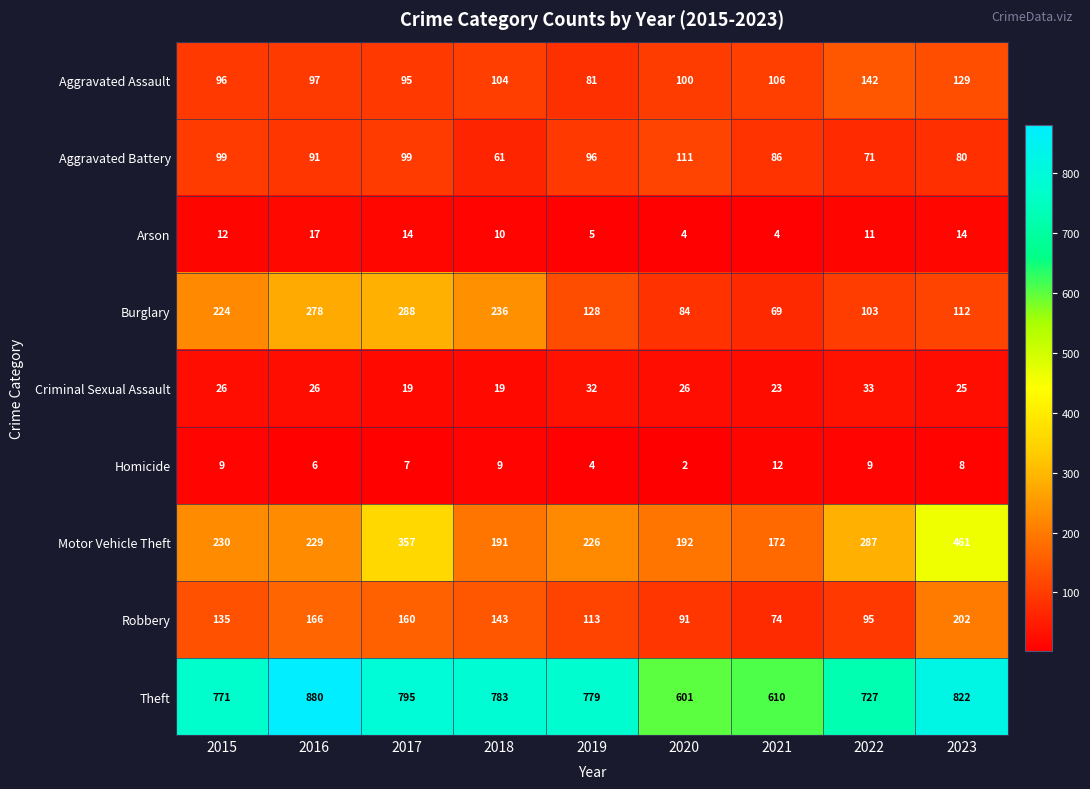

The value of Aggravated Assault at 2017 is 140. True or false?

False